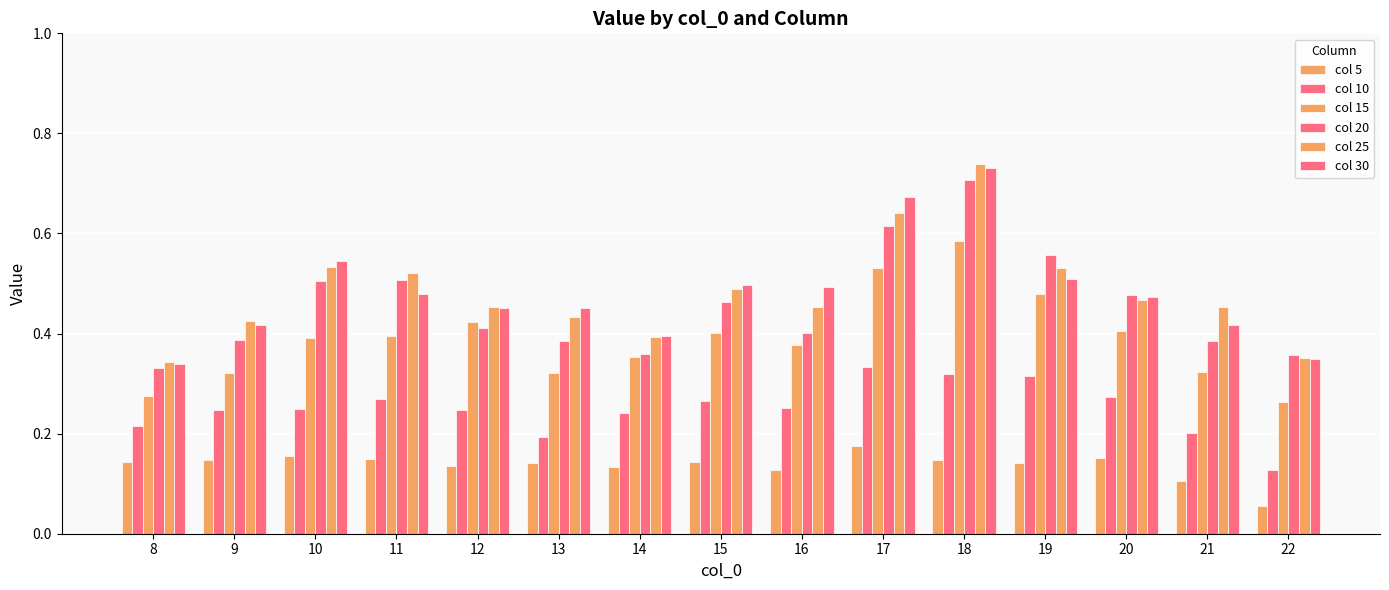

Does the chart contain any negative values?

No